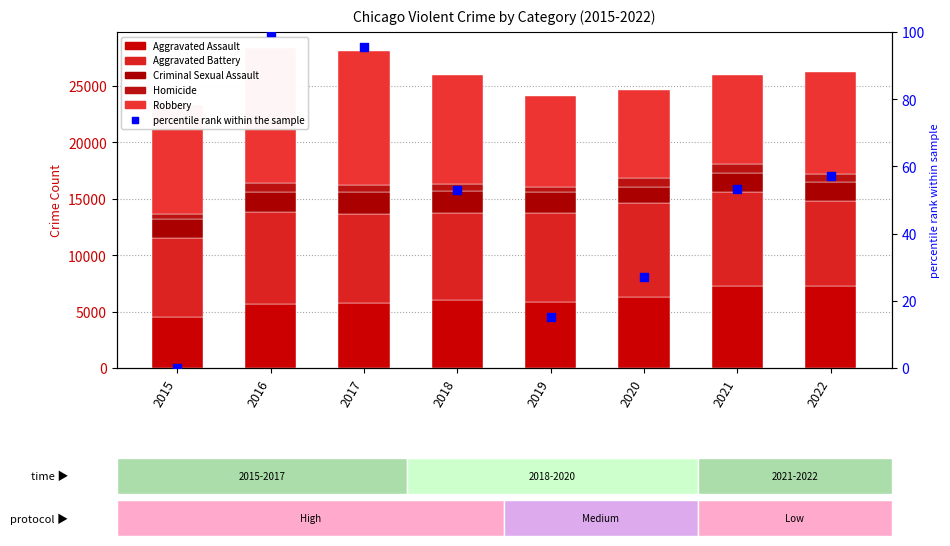

At how many categories does at least one series exceed 6827?

8